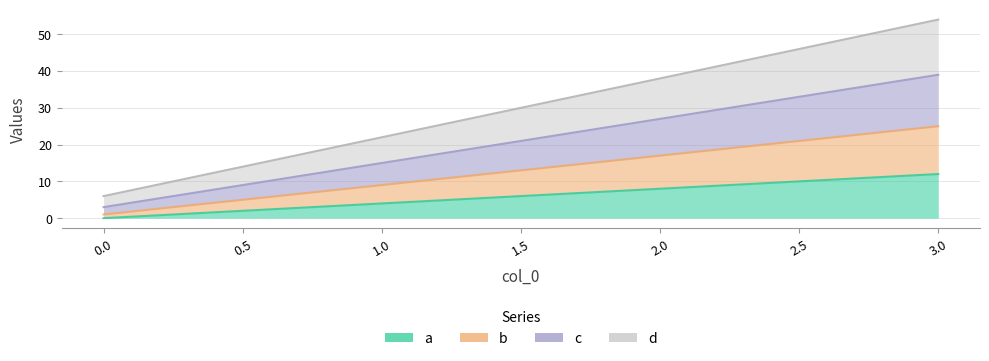

List the series in order of their overall mean, highest first.

d, c, b, a